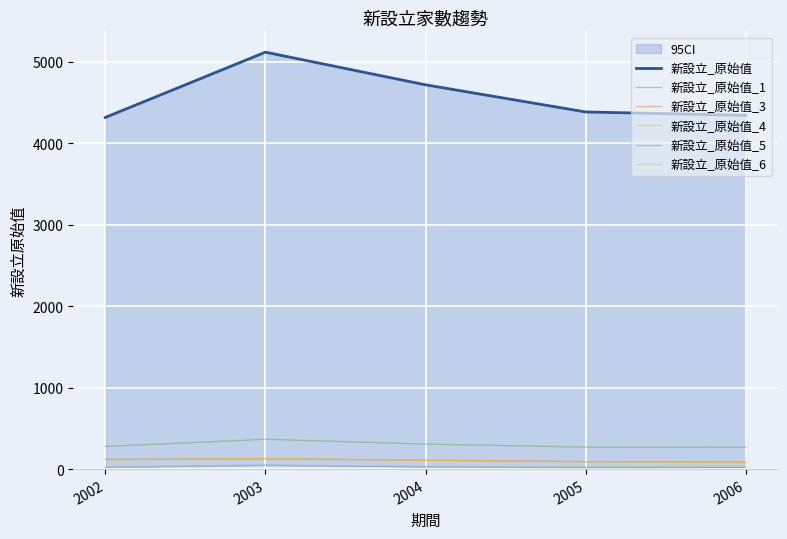

Which series has the largest total across all categories?

新設立_原始值